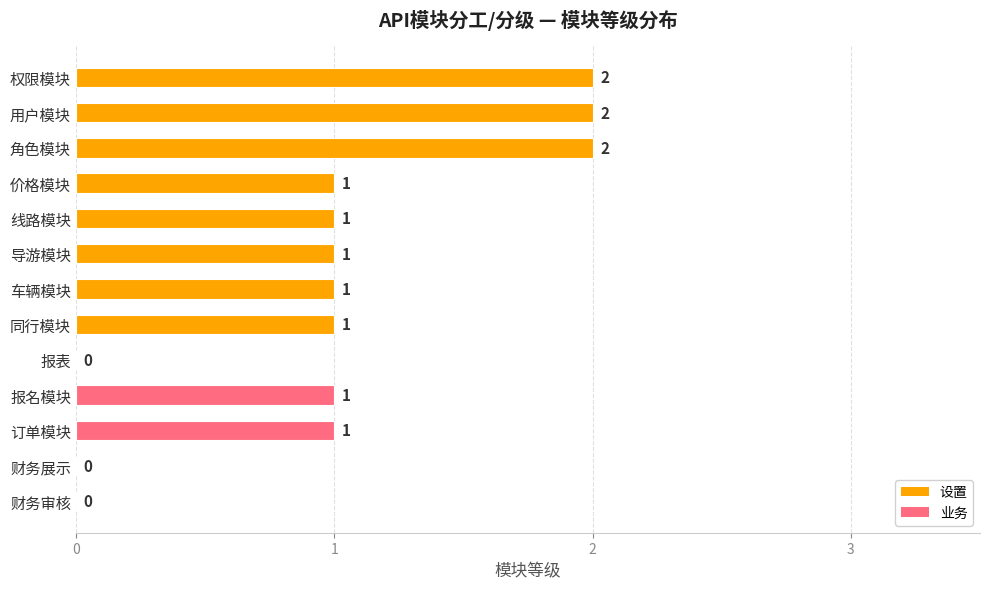

What is the ratio of the value at 用户模块 to the value at 导游模块?

2.0